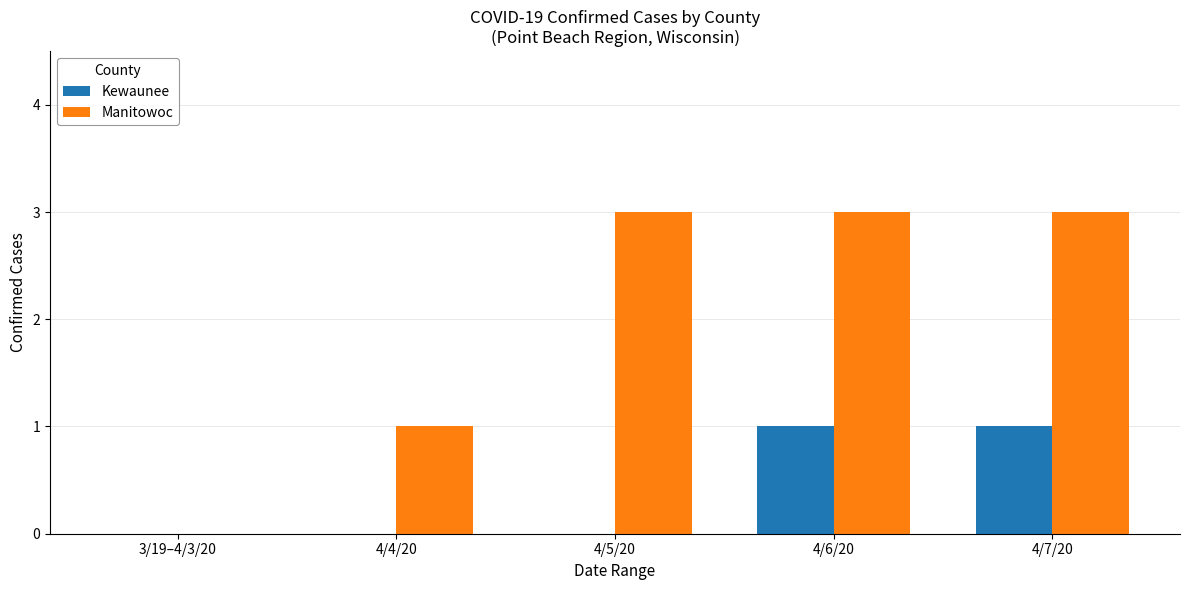

Reading right to left, extract all data points from this chart.

Kewaunee: 1	1	0	0	0
Manitowoc: 3	3	3	1	0